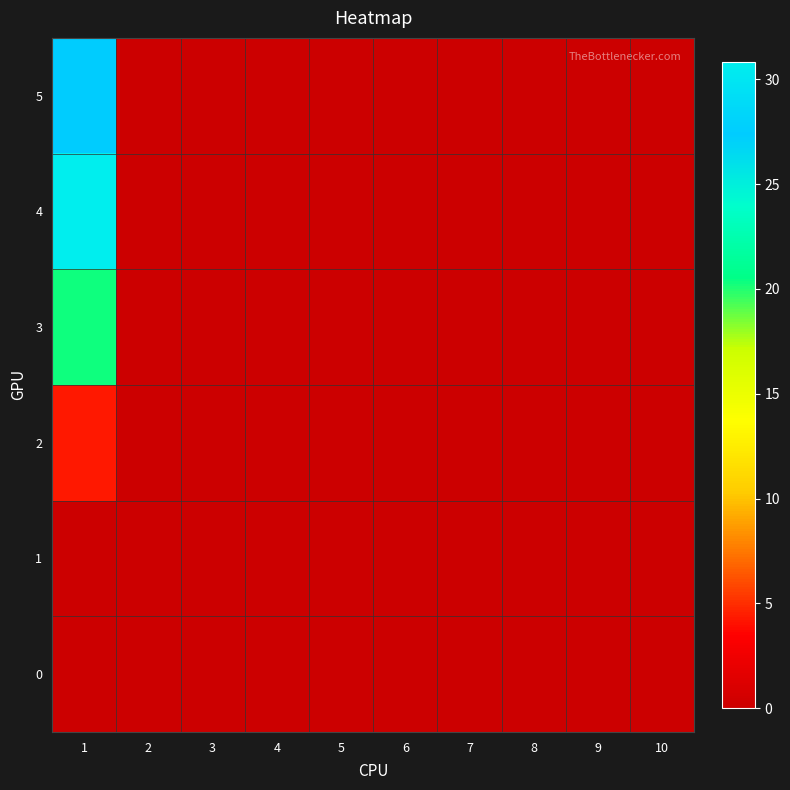

Reading right to left, transcribe all the data shown in this chart.

0: 10=0.0	9=0.0	8=0.0	7=0.0	6=0.0	5=0.0	4=0.0	3=0.0	2=0.0	1=0.0
1: 10=0.0	9=0.0	8=0.0	7=0.0	6=0.0	5=0.0	4=0.0	3=0.0	2=0.0	1=0.0
2: 10=0.0	9=0.0	8=0.0	7=0.0	6=0.0	5=0.0	4=0.0	3=0.0	2=0.0	1=4.2
3: 10=0.0	9=0.0	8=0.0	7=0.0	6=0.0	5=0.0	4=0.0	3=0.0	2=0.0	1=20.2
4: 10=0.0	9=0.0	8=0.0	7=0.0	6=0.0	5=0.0	4=0.0	3=0.0	2=0.0	1=30.8
5: 10=0.0	9=0.0	8=0.0	7=0.0	6=0.0	5=0.0	4=0.0	3=0.0	2=0.0	1=27.4